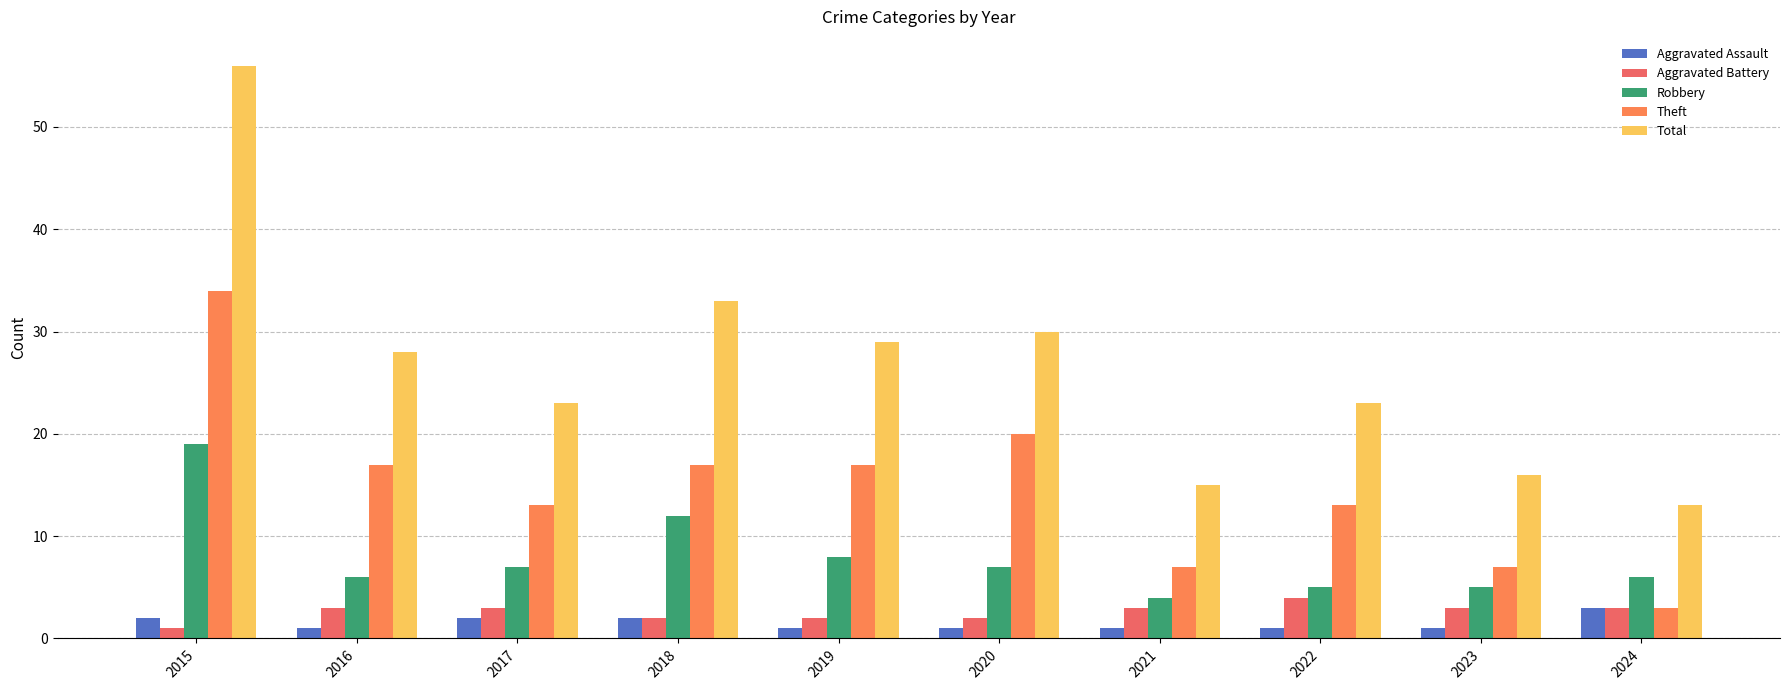

Which series has the largest total across all categories?

Total